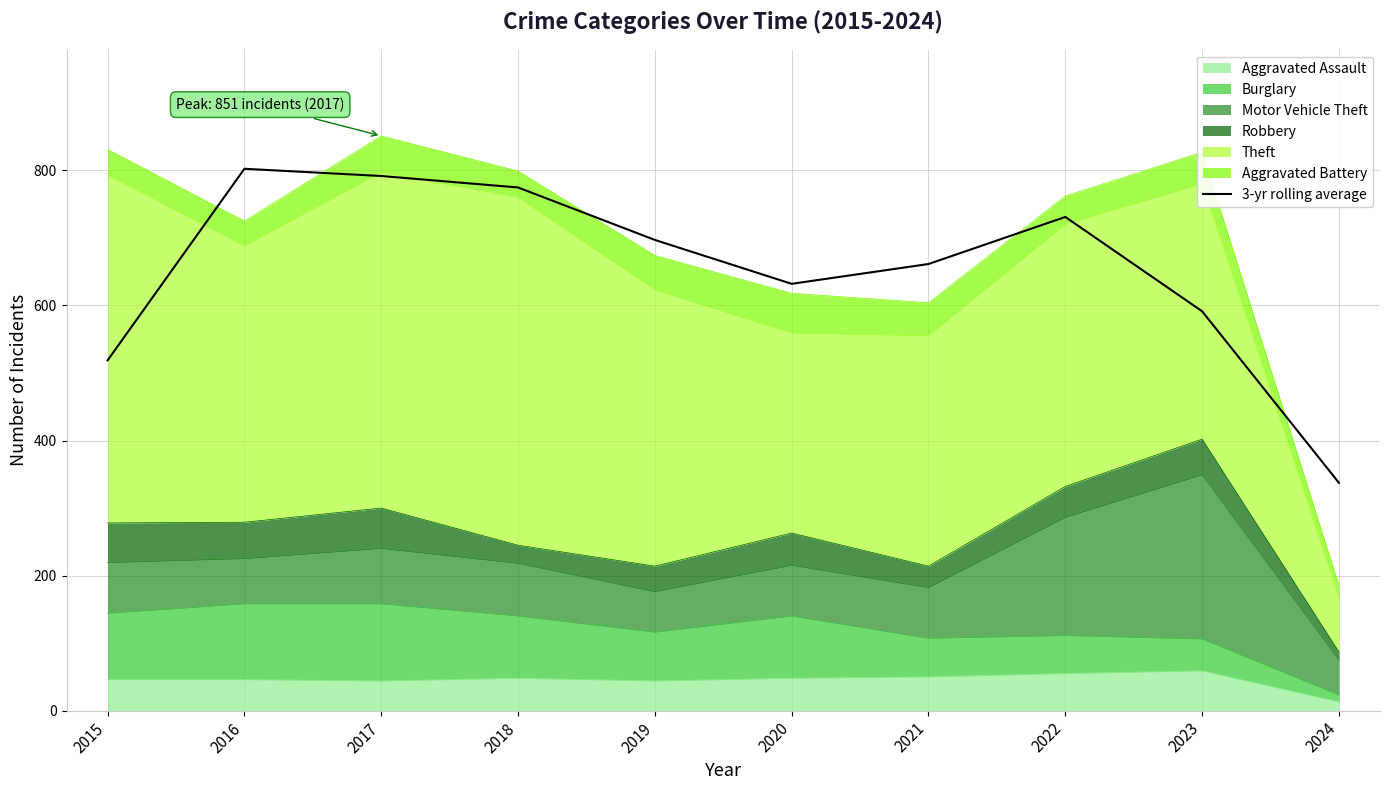

How many categories are shown in the chart?

10